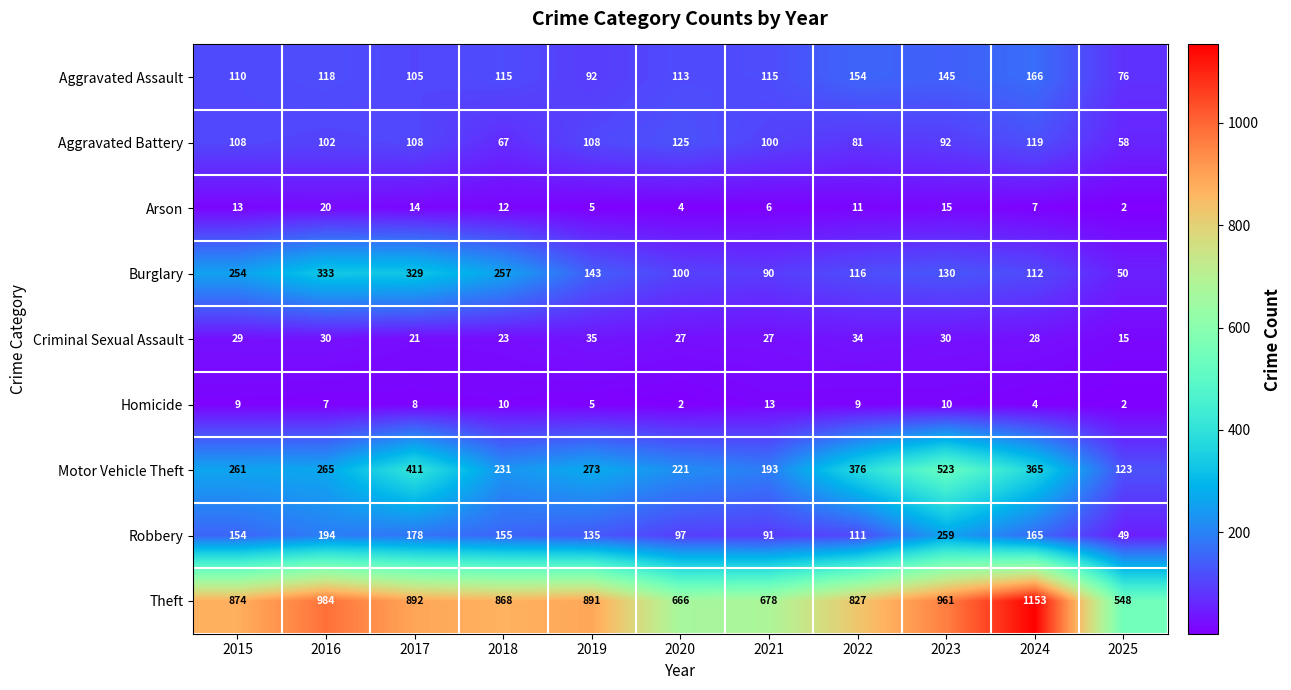

What is the difference between the Arson values at 2024 and 2016?

13